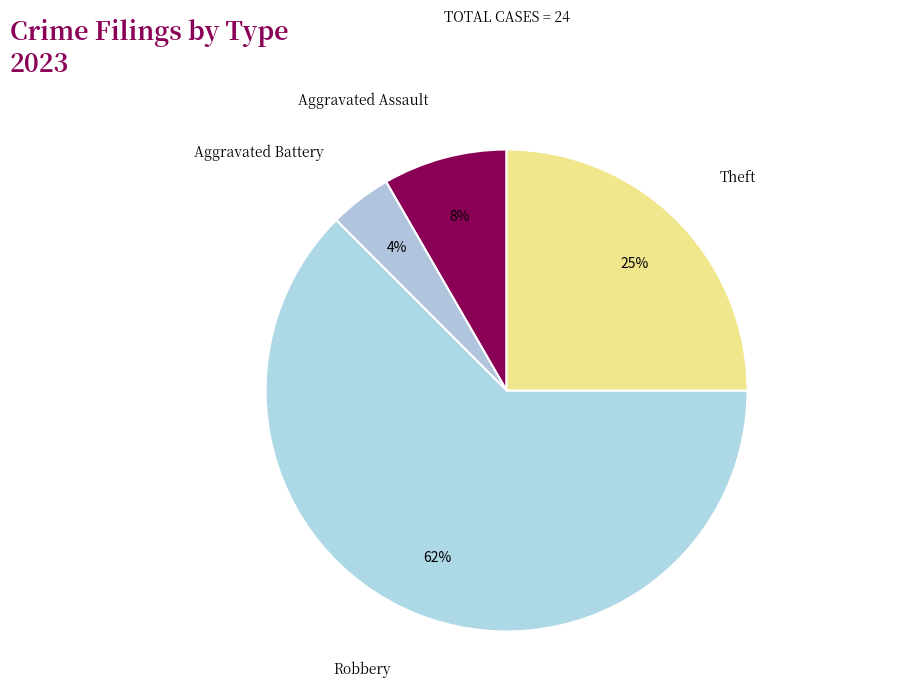

Which category has the smallest portion of the pie?

Aggravated Battery